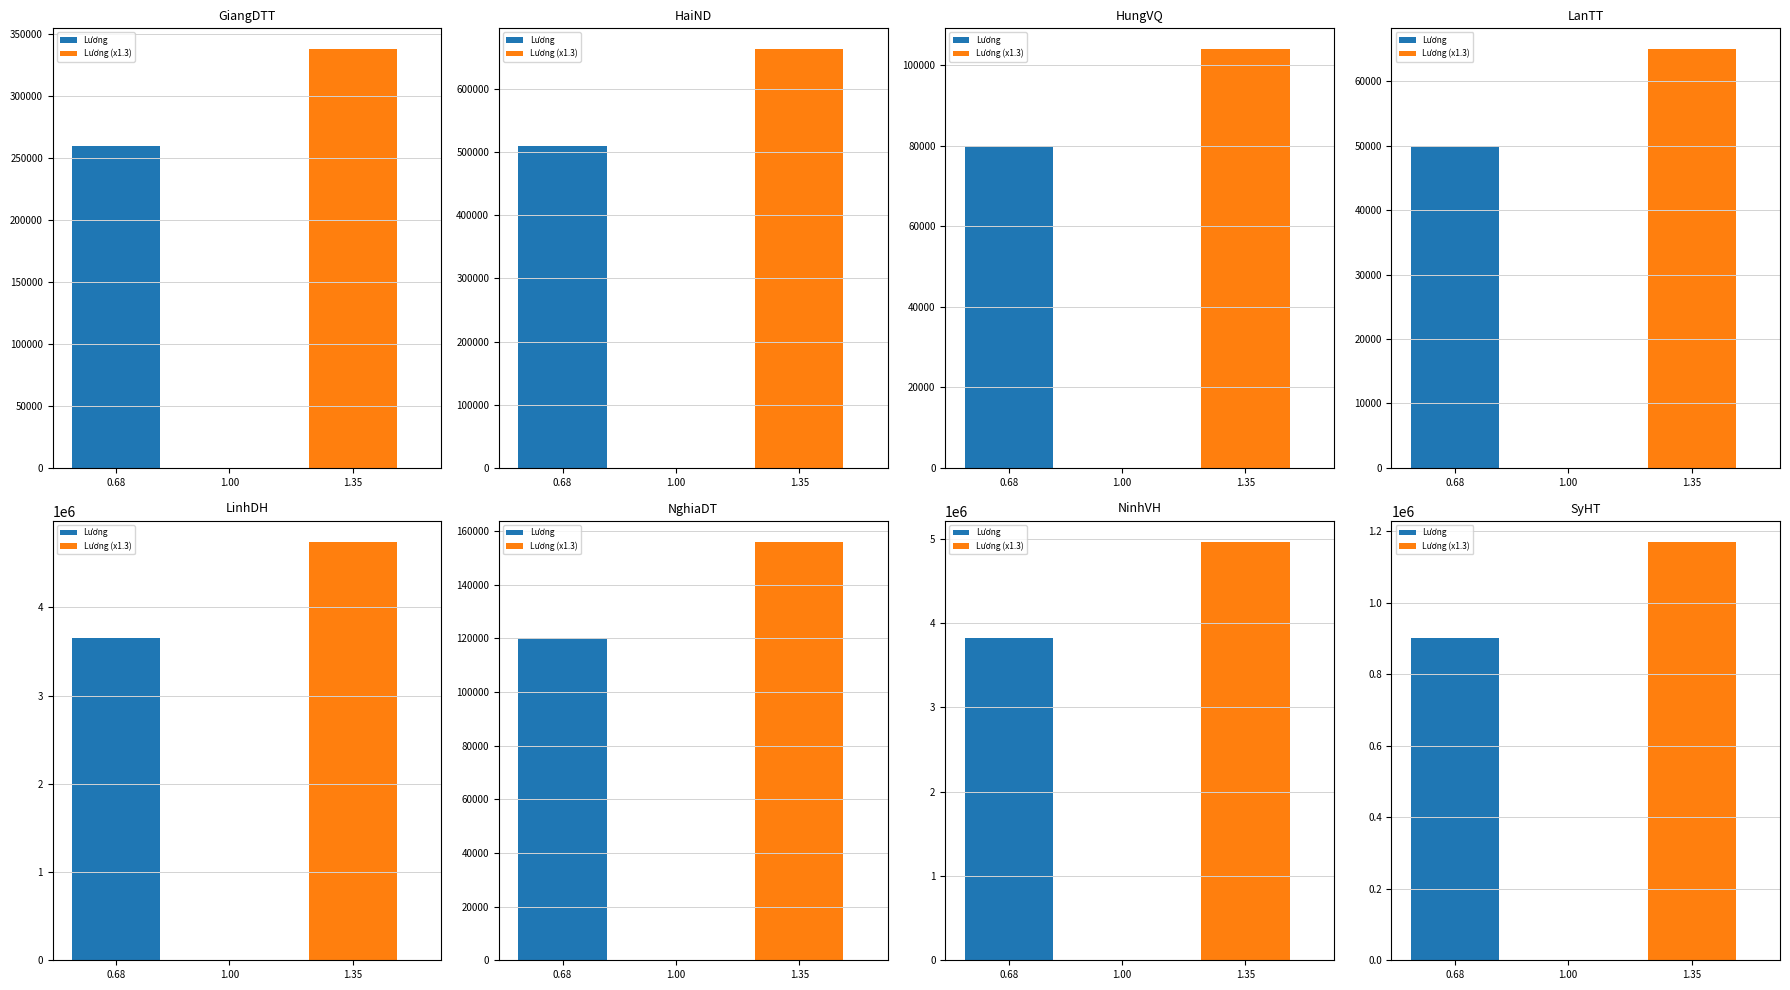

What is the value of the 8th bar from the left?

900000